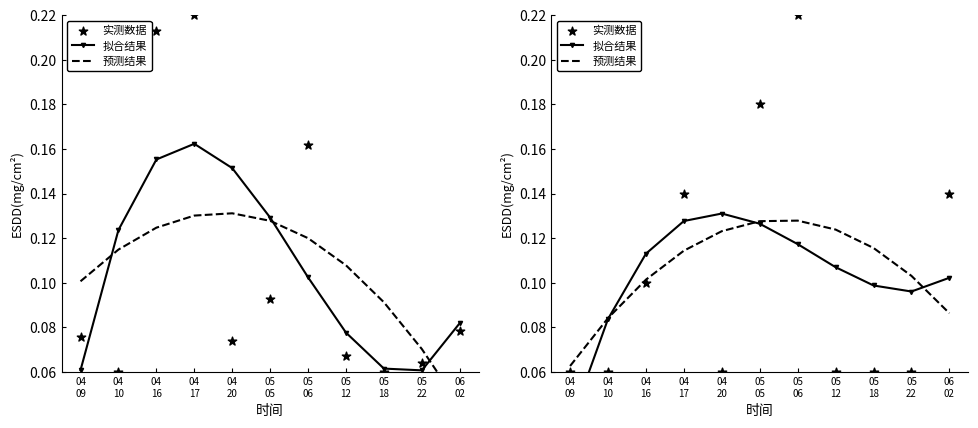

Which series reaches the maximum Y coordinate?

实测数据